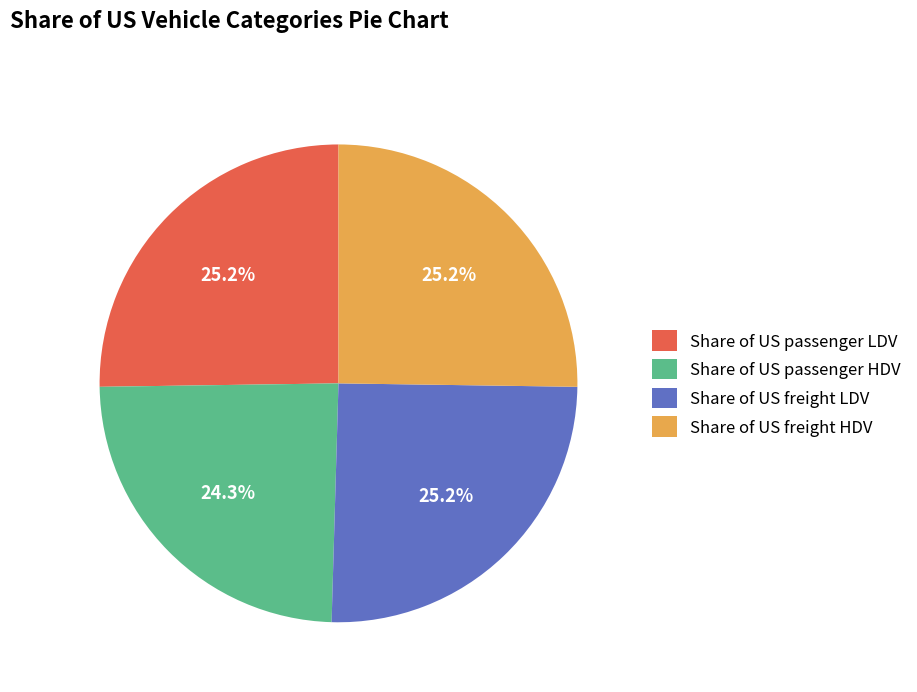

What is the smallest slice in the pie chart?

Share of US passenger HDV